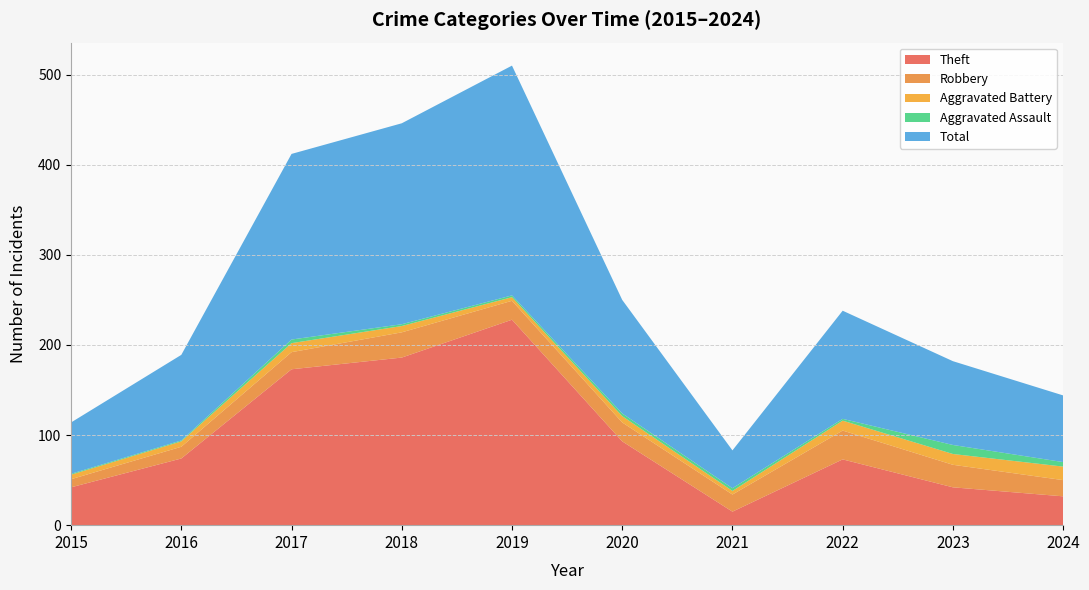

Reading right to left, what are all the values shown in this chart?

Theft: 2024=32	2023=42	2022=73	2021=15	2020=93	2019=228	2018=186	2017=173	2016=74	2015=42
Robbery: 2024=18	2023=25	2022=32	2021=19	2020=21	2019=21	2018=28	2017=19	2016=13	2015=9
Aggravated Battery: 2024=15	2023=12	2022=11	2021=4	2020=7	2019=4	2018=7	2017=10	2016=6	2015=5
Aggravated Assault: 2024=5	2023=10	2022=2	2021=3	2020=3	2019=2	2018=2	2017=4	2016=1	2015=1
Total: 2024=74	2023=93	2022=120	2021=42	2020=126	2019=255	2018=223	2017=206	2016=95	2015=57